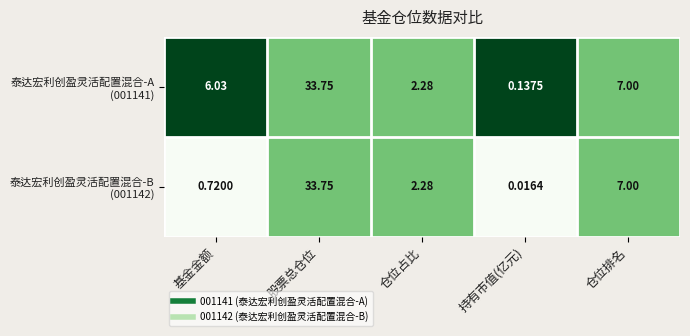

How many categories are shown in the chart?

5